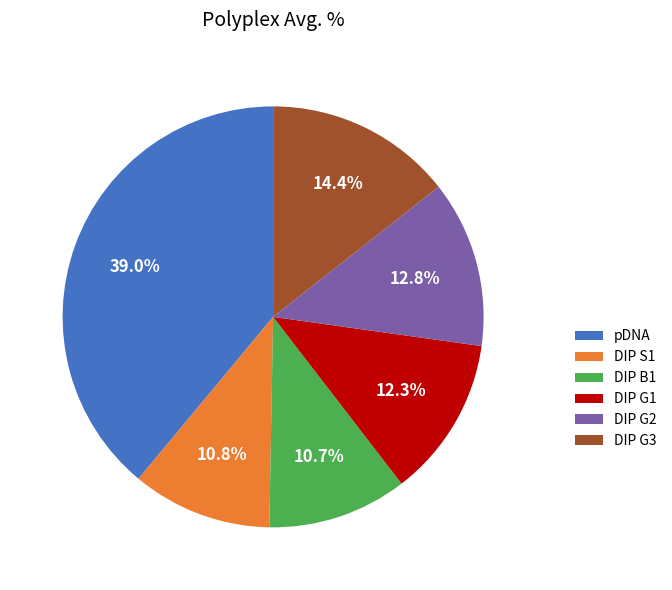

Does DIP G1 represent more than half of the total?

No